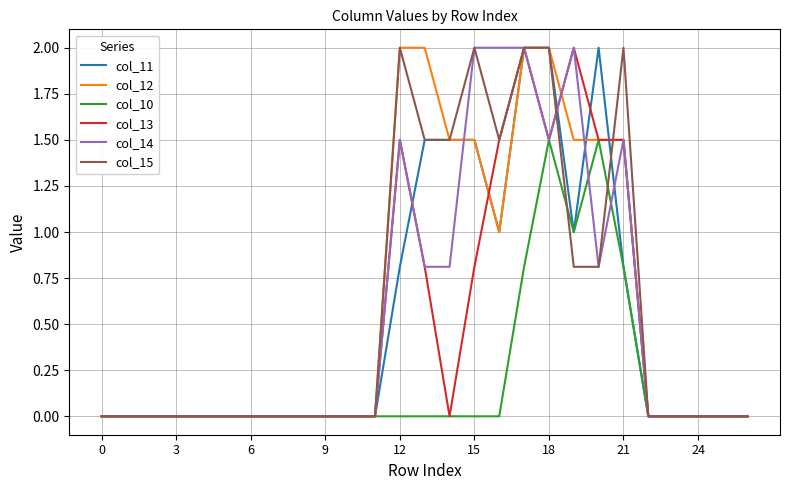

At how many categories does at least one series exceed 1?

10